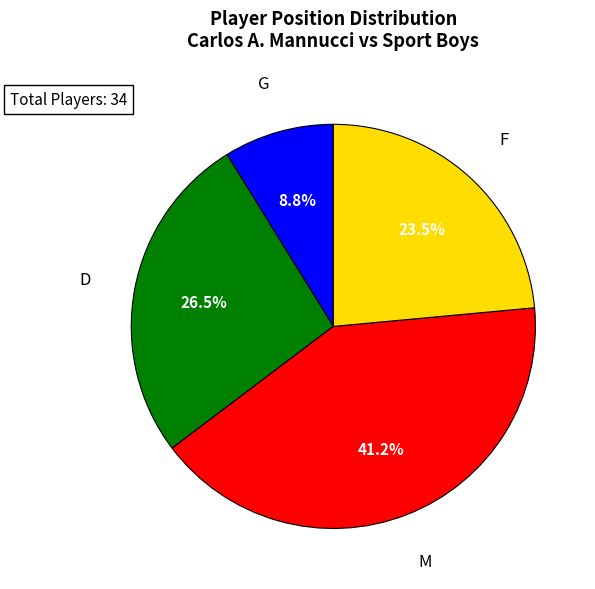

True or false: M accounts for 41% of the total.

True